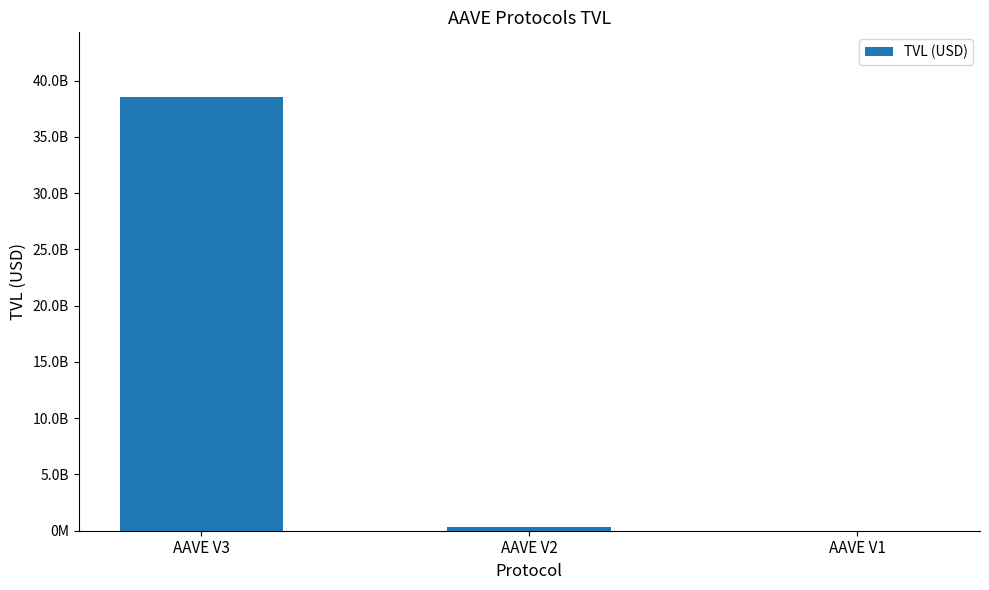

Count the number of values greater than 350040933.

2